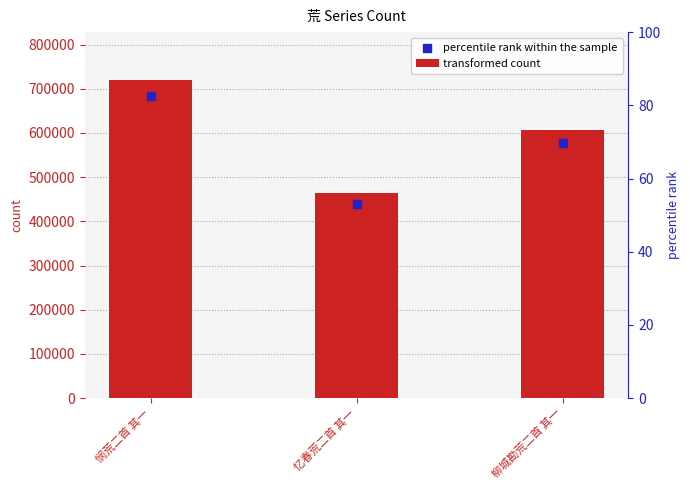

Which series contains the highest Y value?

transformed count